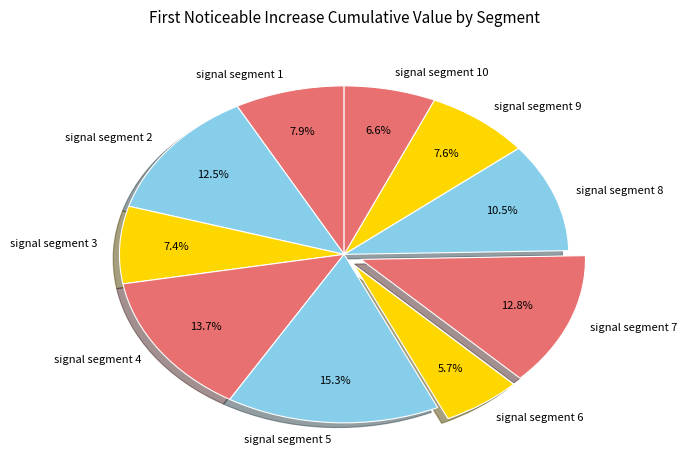

Which category has the biggest portion of the pie?

signal segment 5